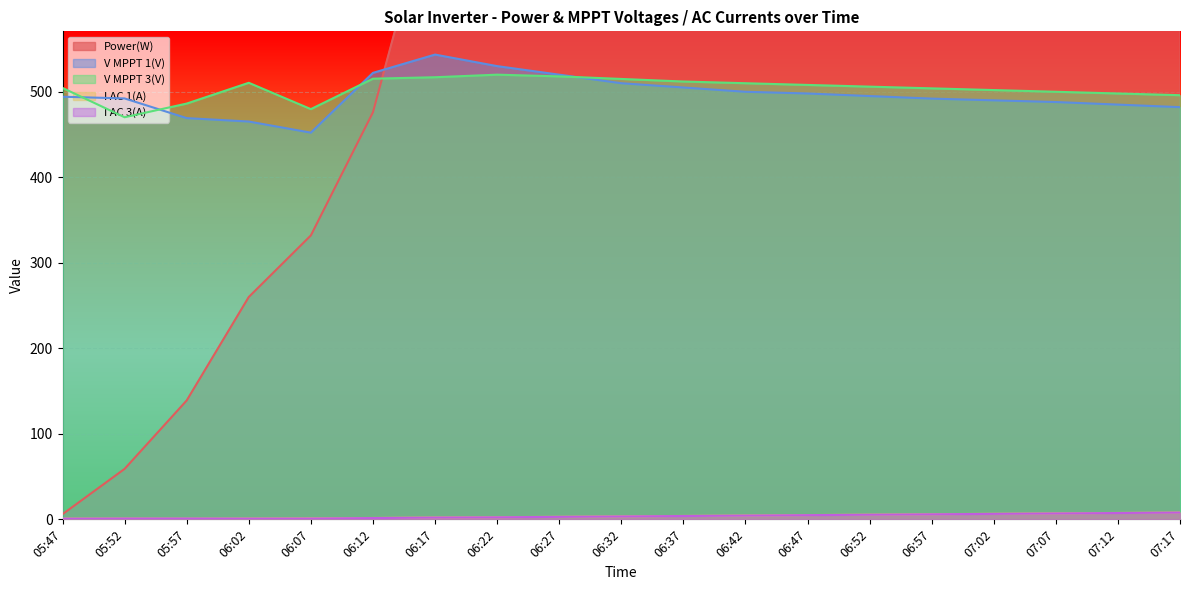

What is the difference between the highest and lowest values at 05:57?

485.3